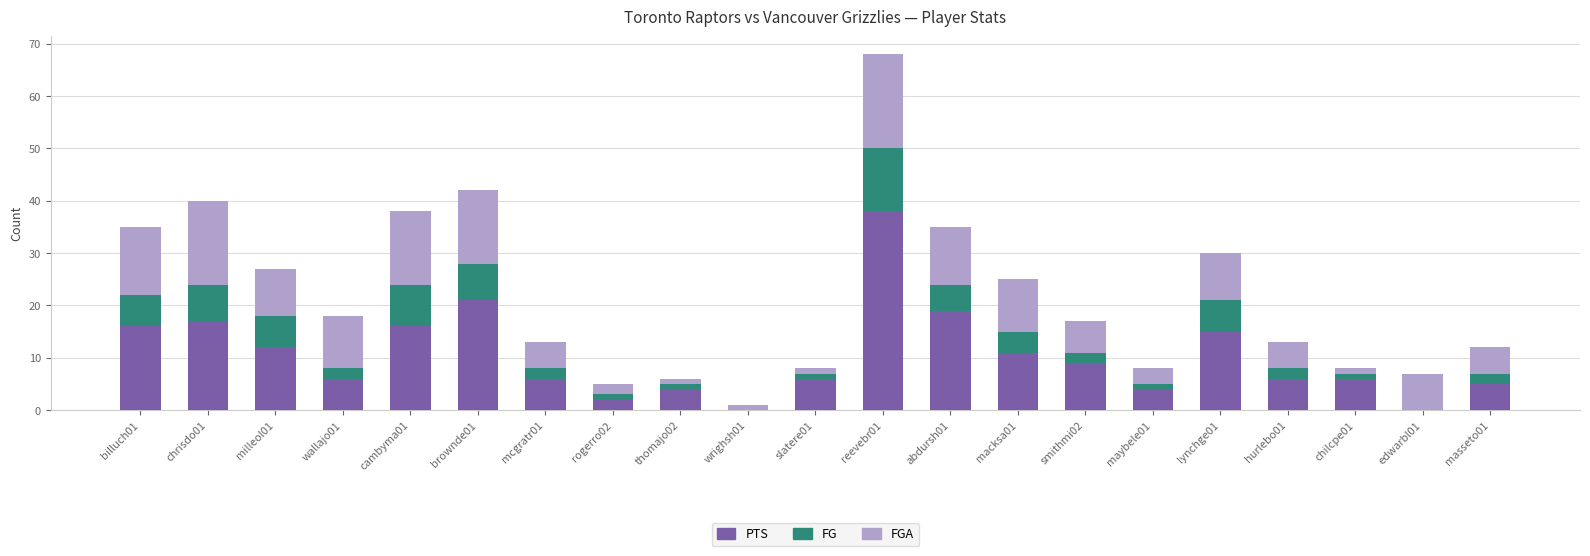

Are the bars horizontal?

No